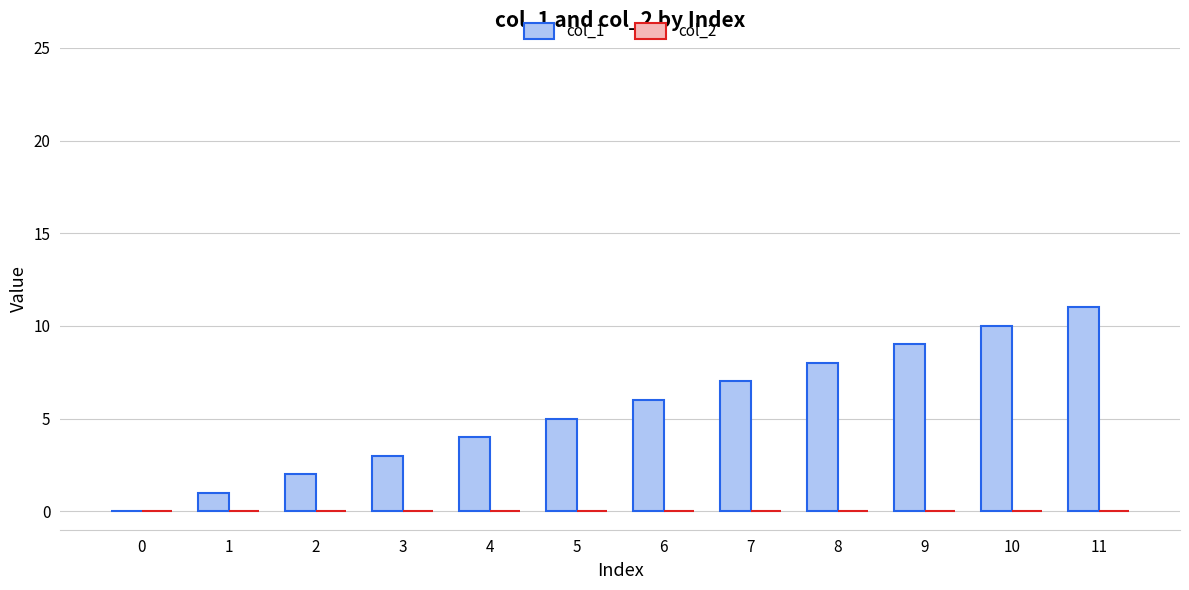

The value at 1 is 1. True or false?

True